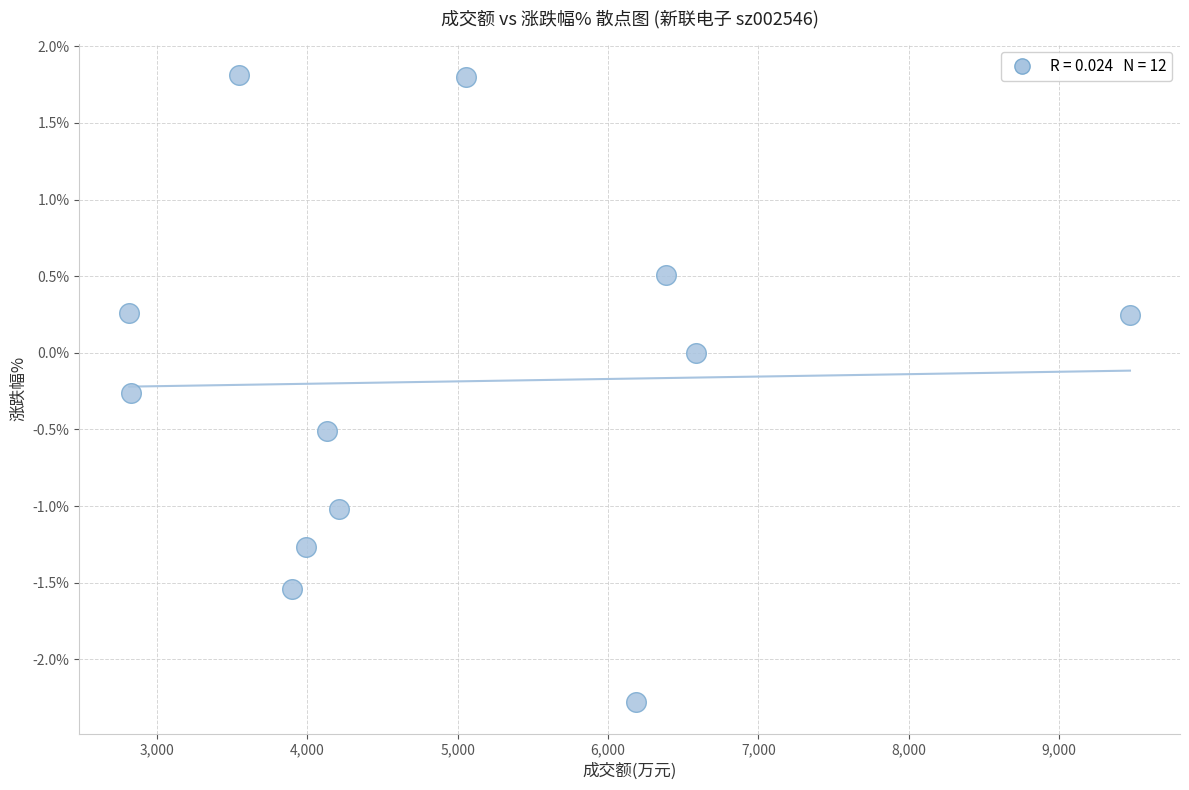

What is the range of Y values (max minus min)?

4.1